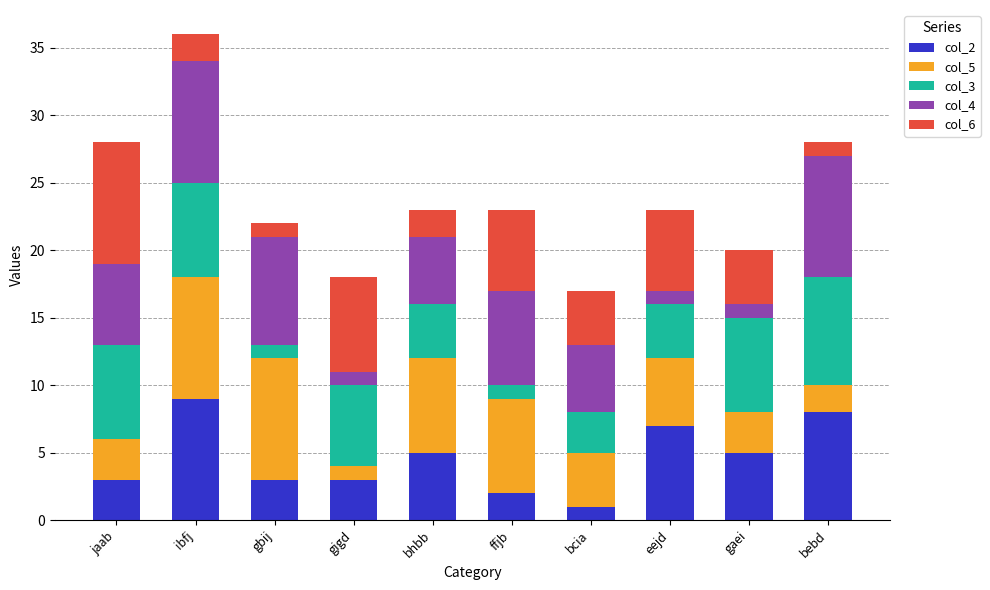

What are all the series names shown in the legend?

col_2, col_5, col_3, col_4, col_6